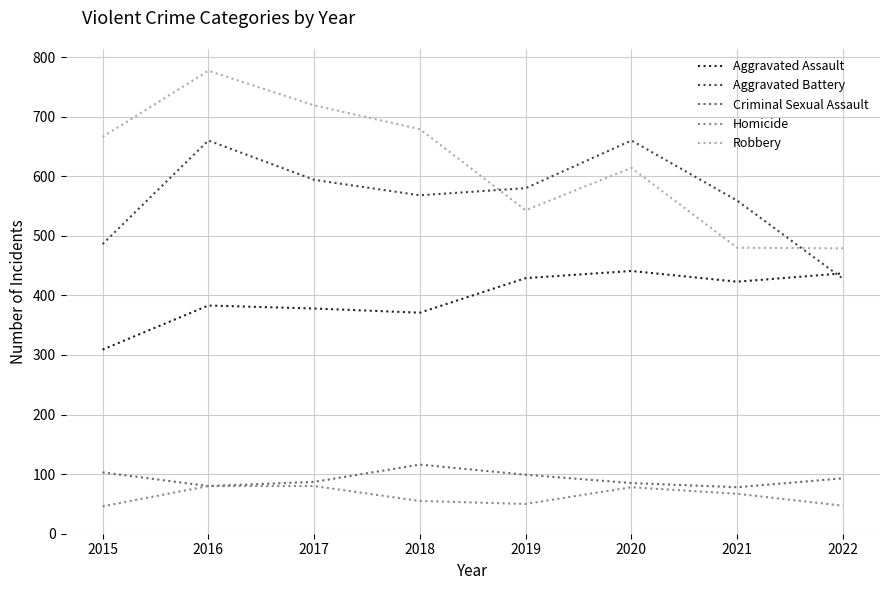

What is the difference between the highest and lowest values at 2018?

624